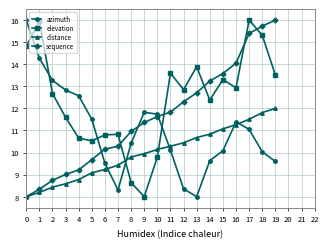

True or false: distance has a value of 5.1 at 11.

False